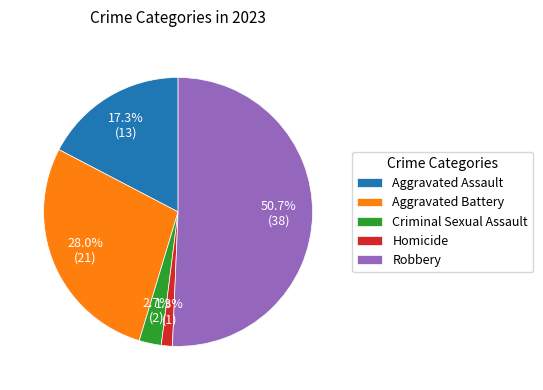

Count the number of slices in the pie.

5